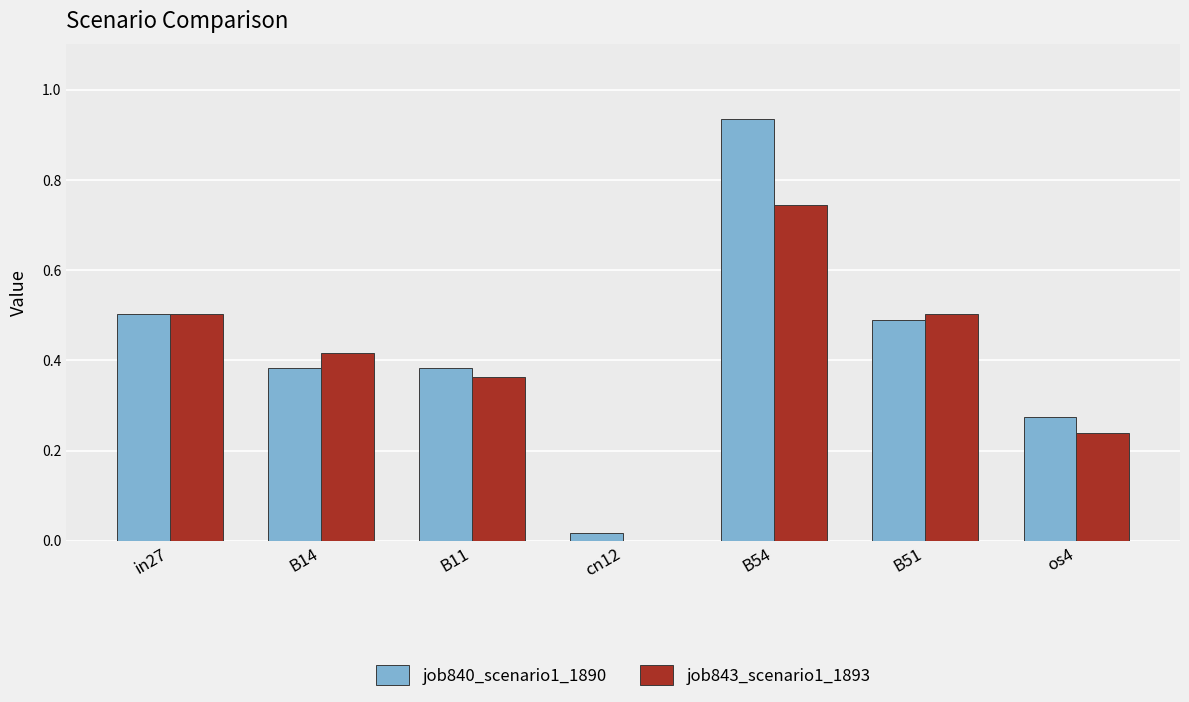

Does the chart contain stacked bars?

No